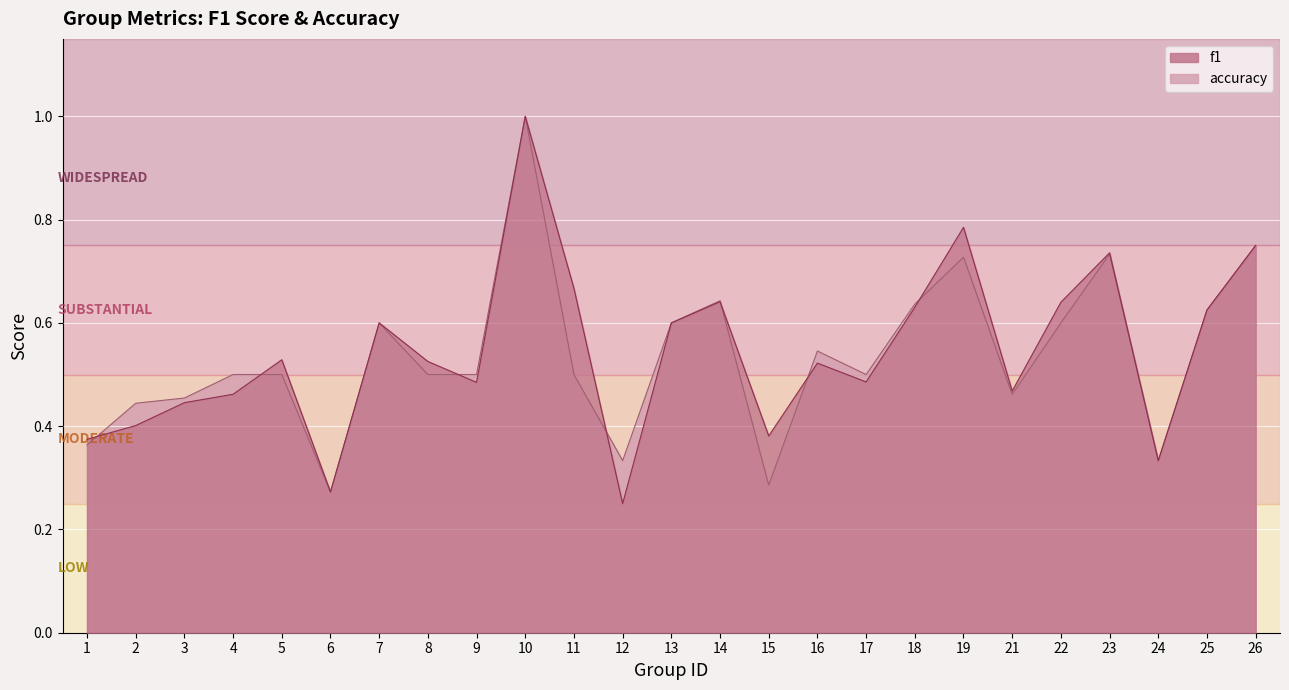

What is the sum of all accuracy values?

13.4